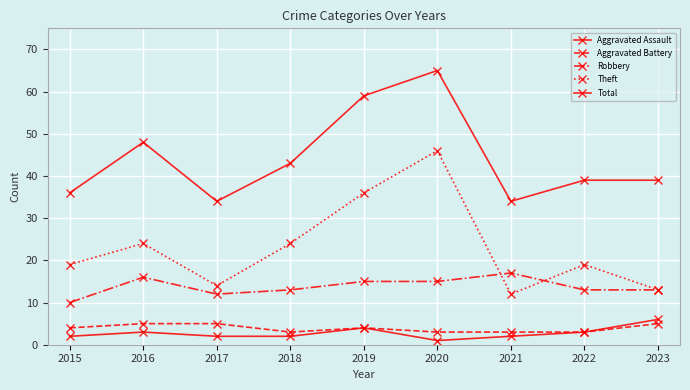

How many lines are shown in the chart?

5